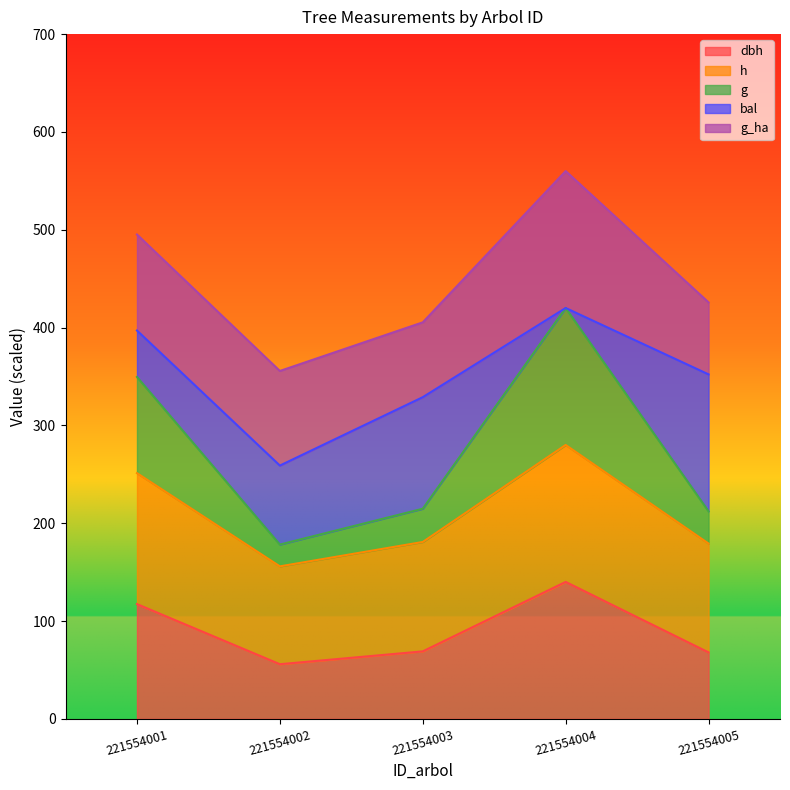

What is the total value across all series at 221554003?

405.4